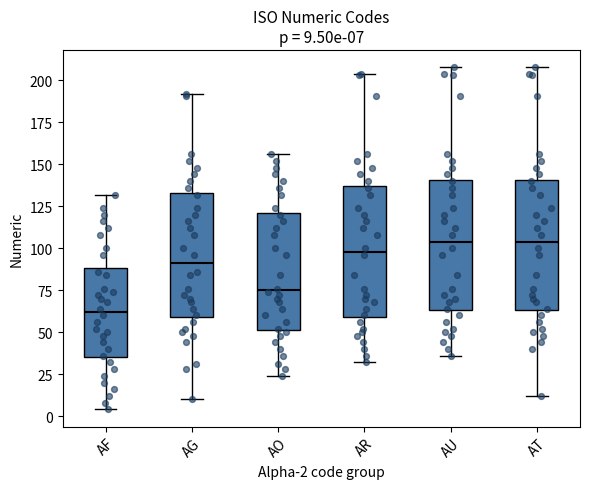

Which box has the lowest median line?

AF